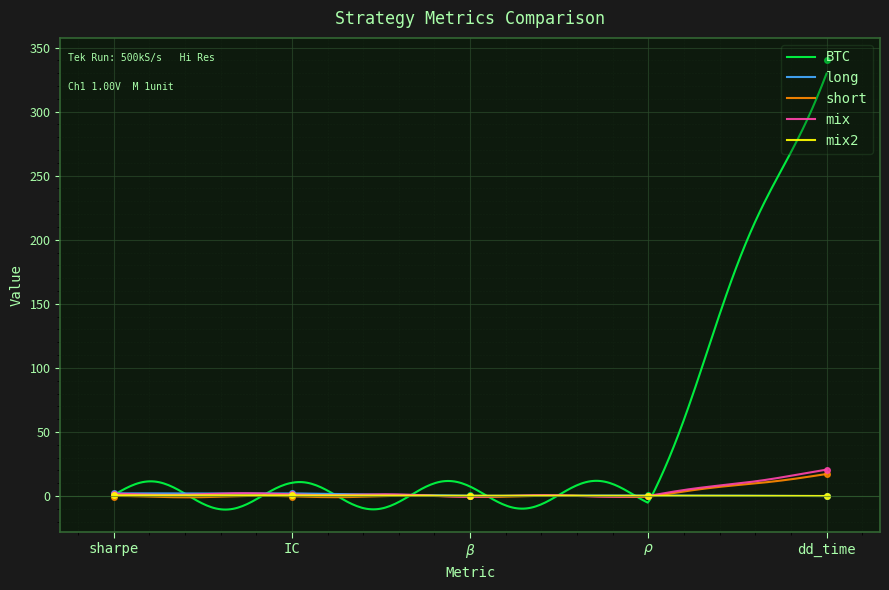

What is the label of the 3rd point from the right?

$\beta$